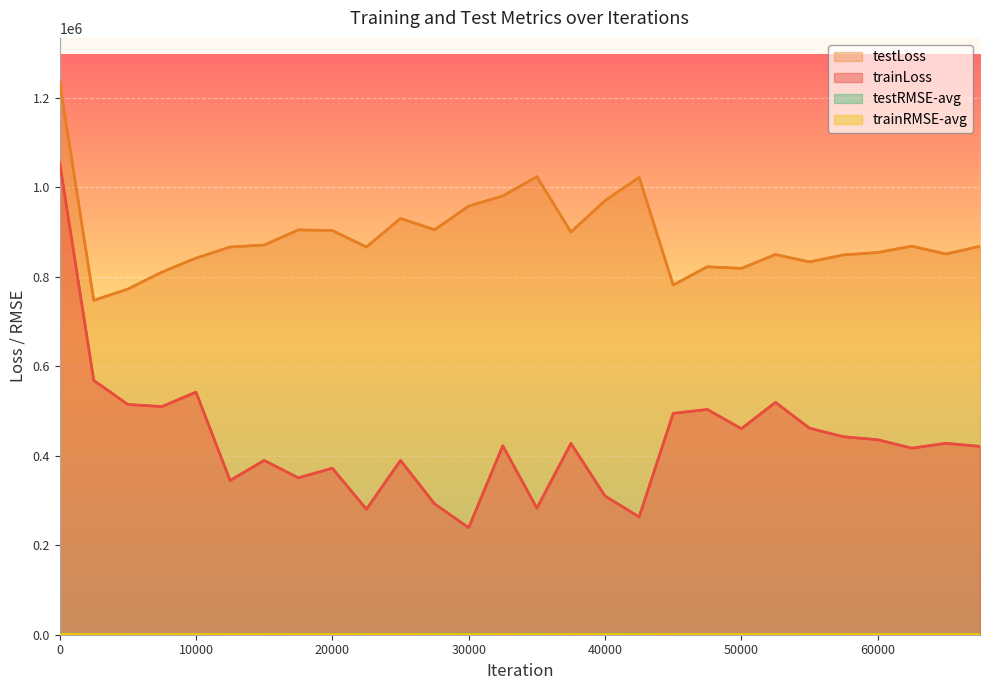

At which label is trainRMSE-avg closest to 755?

10000